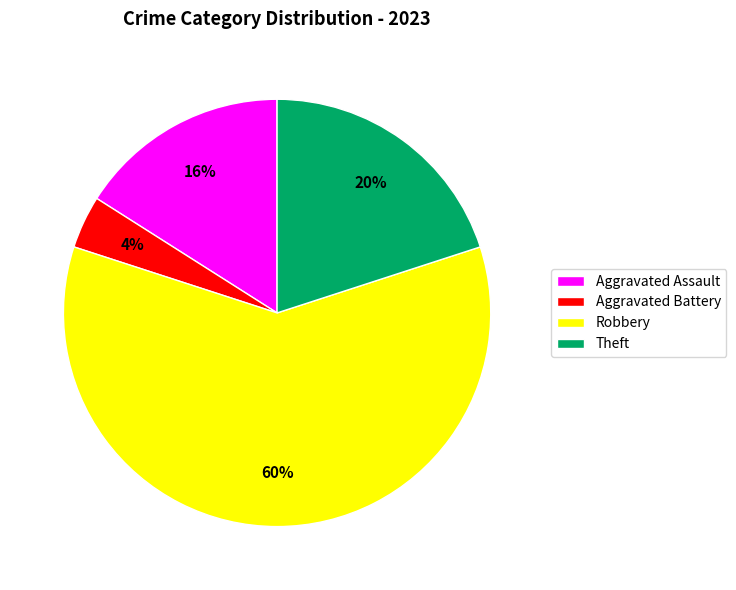

Which has a higher value, Aggravated Assault or Aggravated Battery?

Aggravated Assault